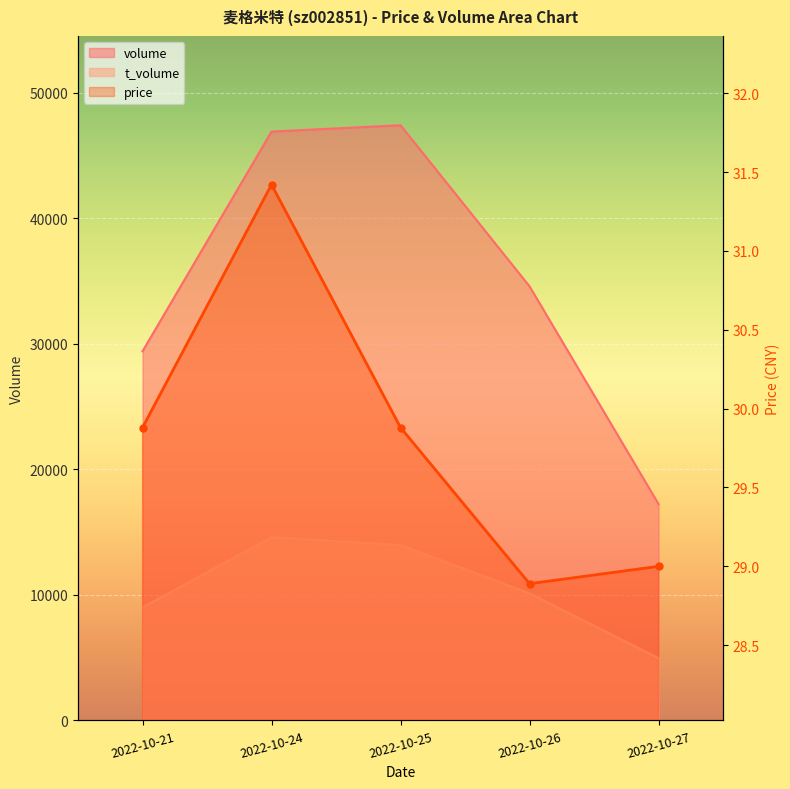

Which series has the largest total across all categories?

volume